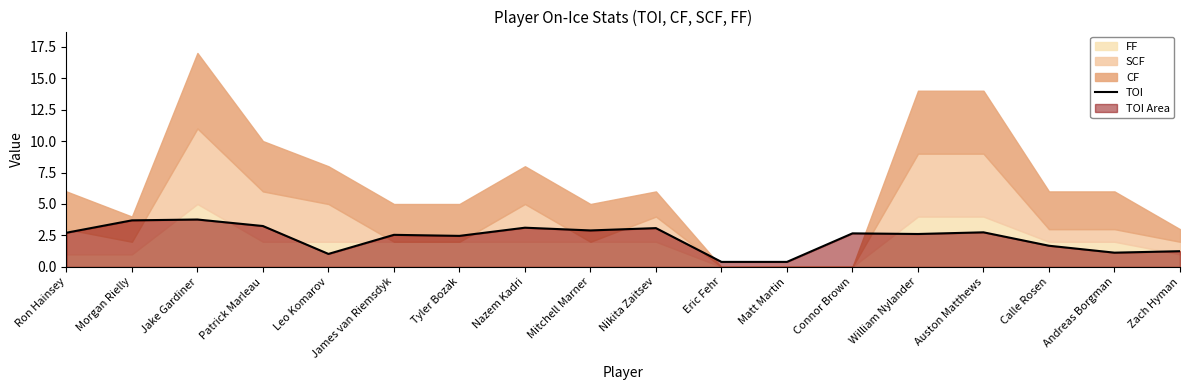

What is the sum of all values?

41.5